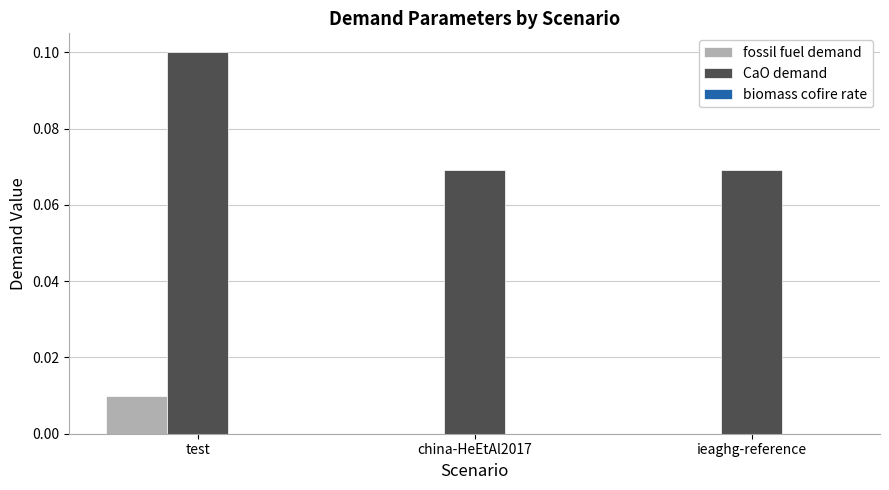

How many CaO demand values are between 0 and 1?

3